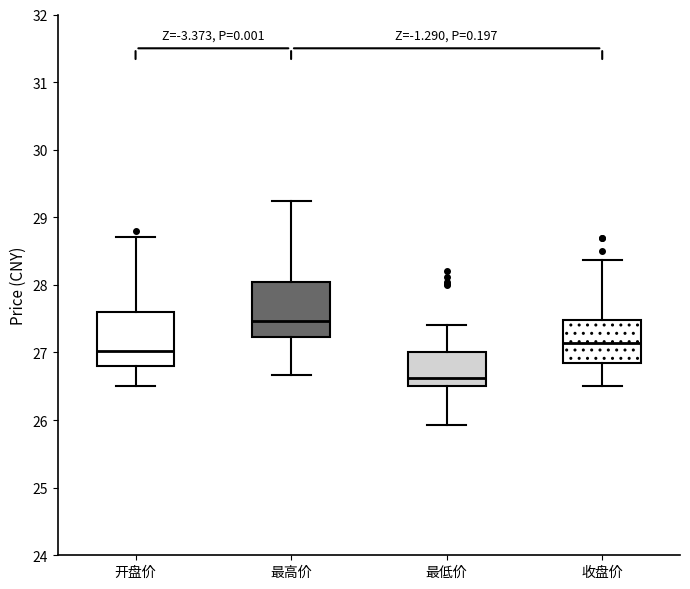

Which box has the highest median line?

最高价